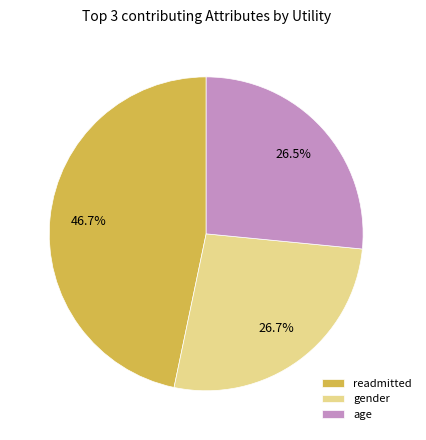

Is gender the majority of the pie?

No